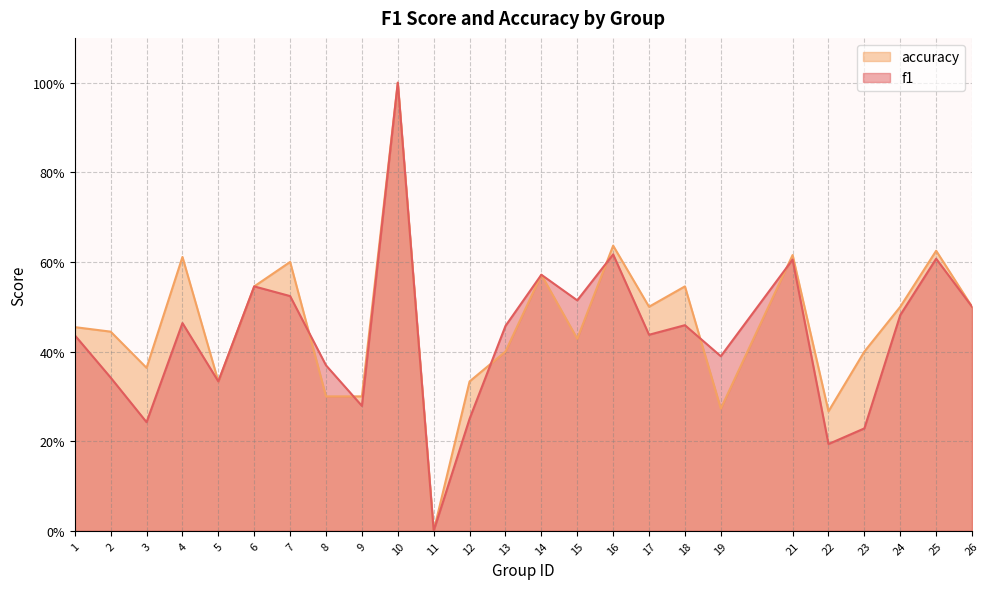

The accuracy series shows 0.5 at 3. True or false?

False